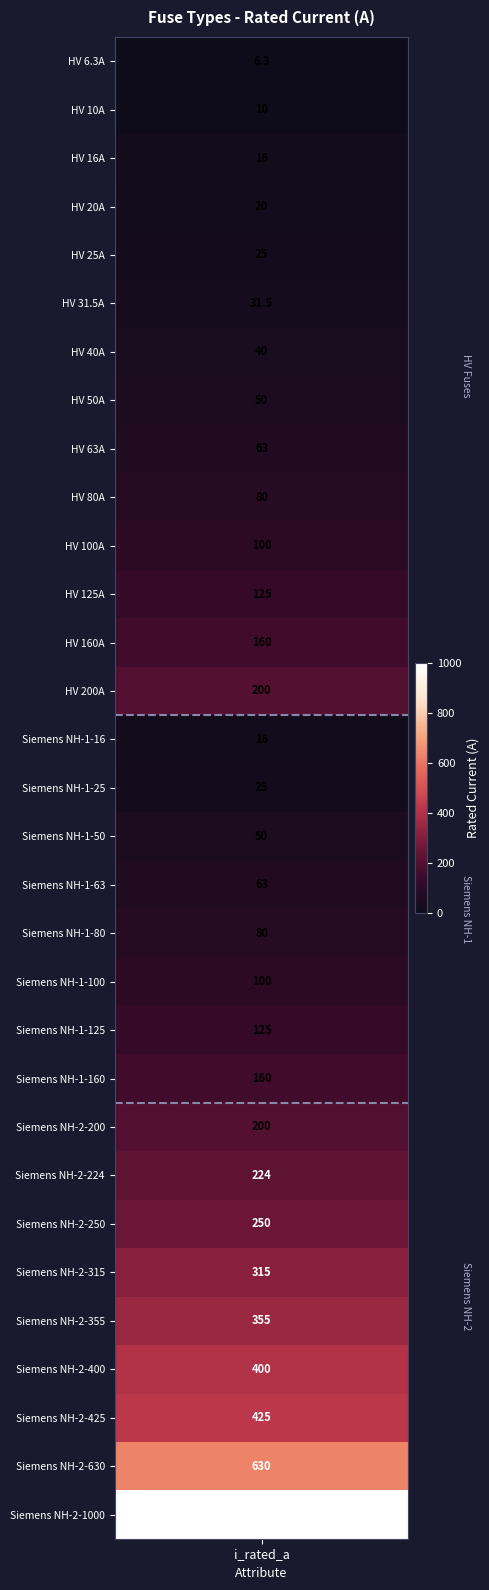

List the labels in order of value, largest first.

Siemens NH-2-1000, Siemens NH-2-630, Siemens NH-2-425, Siemens NH-2-400, Siemens NH-2-355, Siemens NH-2-315, Siemens NH-2-250, Siemens NH-2-224, HV 200A, Siemens NH-2-200, HV 160A, Siemens NH-1-160, HV 125A, Siemens NH-1-125, HV 100A, Siemens NH-1-100, HV 80A, Siemens NH-1-80, HV 63A, Siemens NH-1-63, HV 50A, Siemens NH-1-50, HV 40A, HV 31.5A, HV 25A, Siemens NH-1-25, HV 20A, HV 16A, Siemens NH-1-16, HV 10A, HV 6.3A